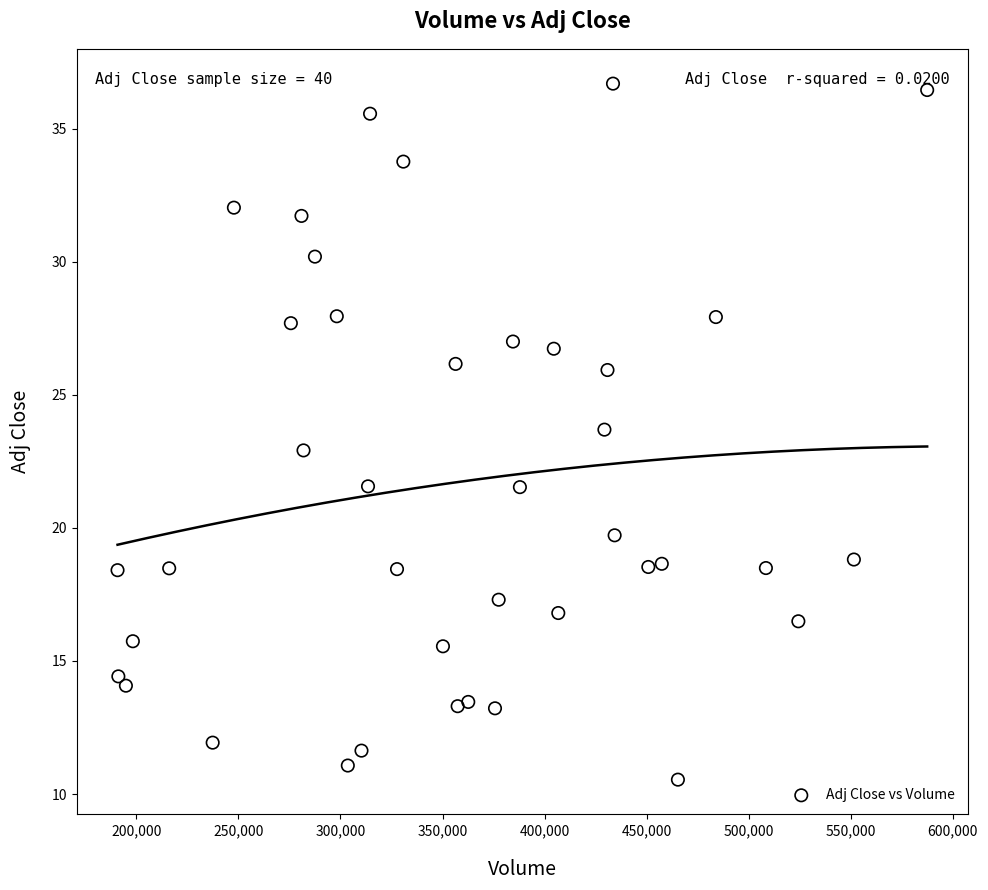

What is the range of X values (max minus min)?

396600.0